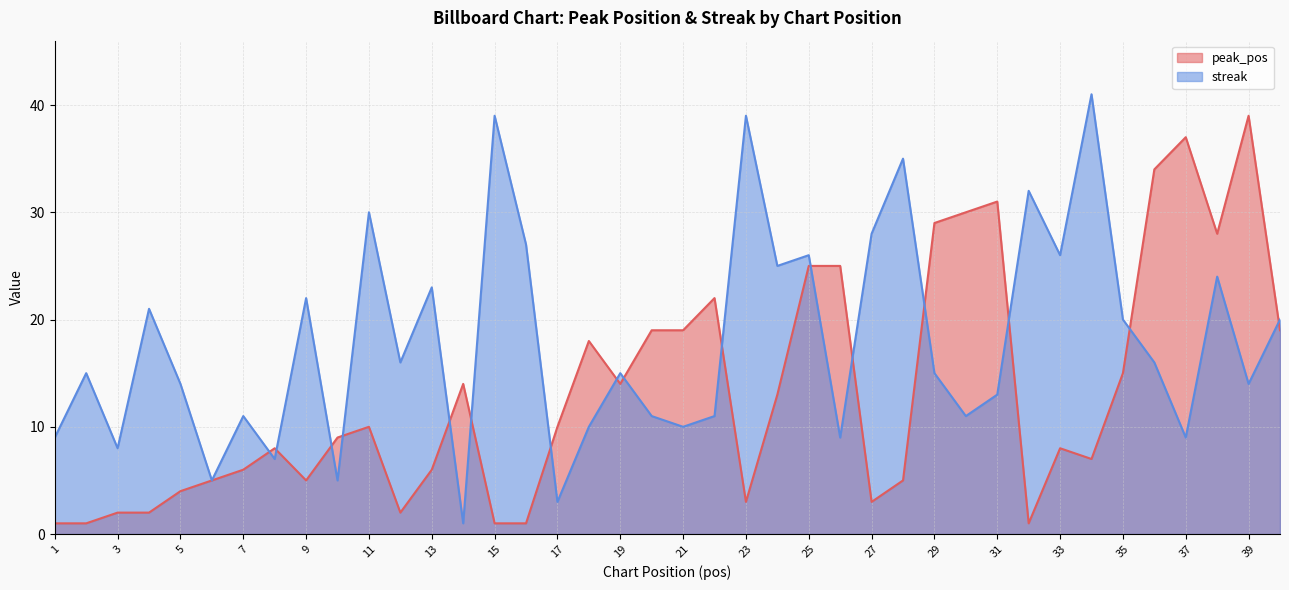

How many values in the peak_pos series exceed 10?

18